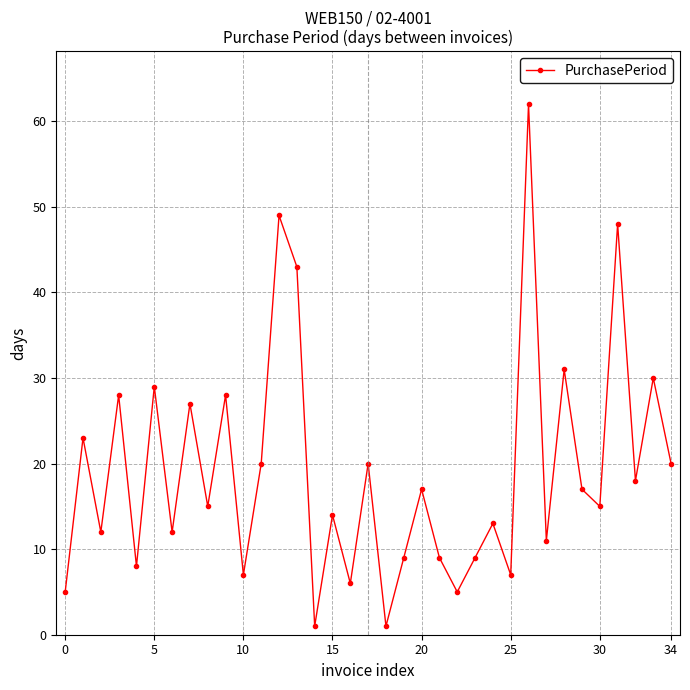

How many points are lower than both their immediate neighbors (excluding endpoints)?

13